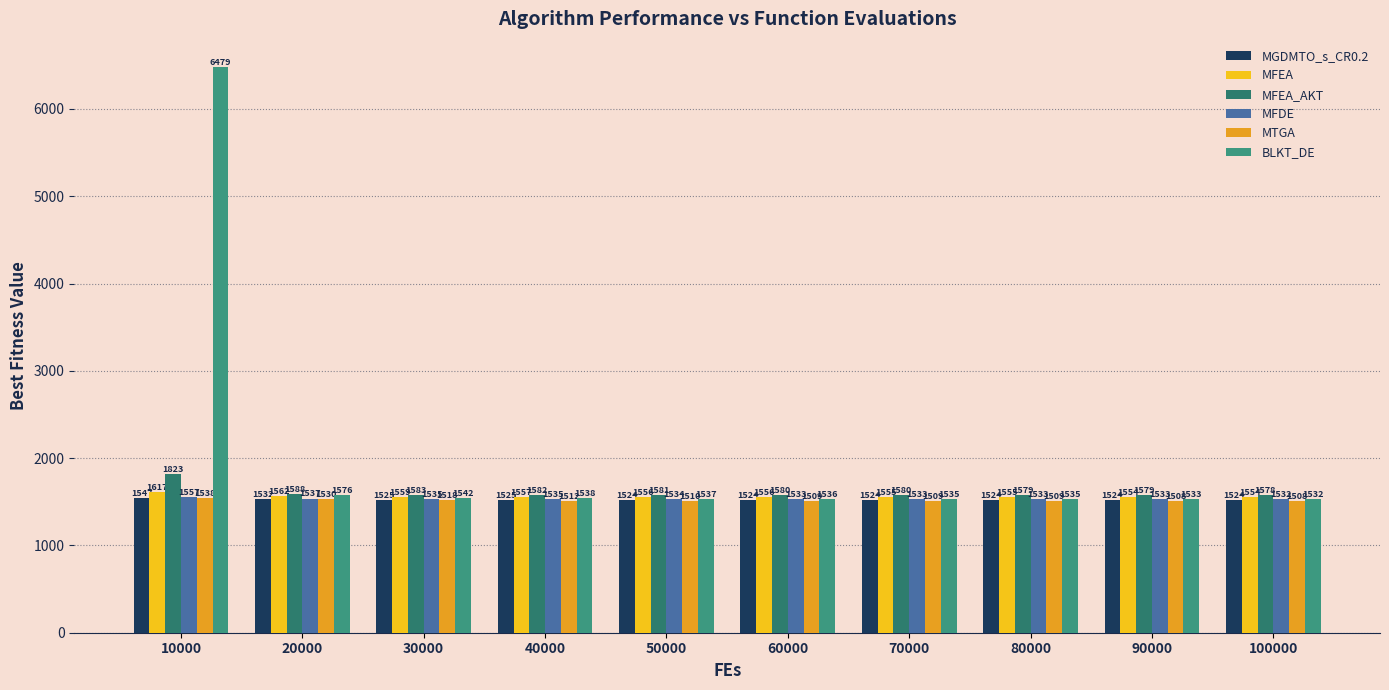

Which series has the largest total across all categories?

BLKT_DE